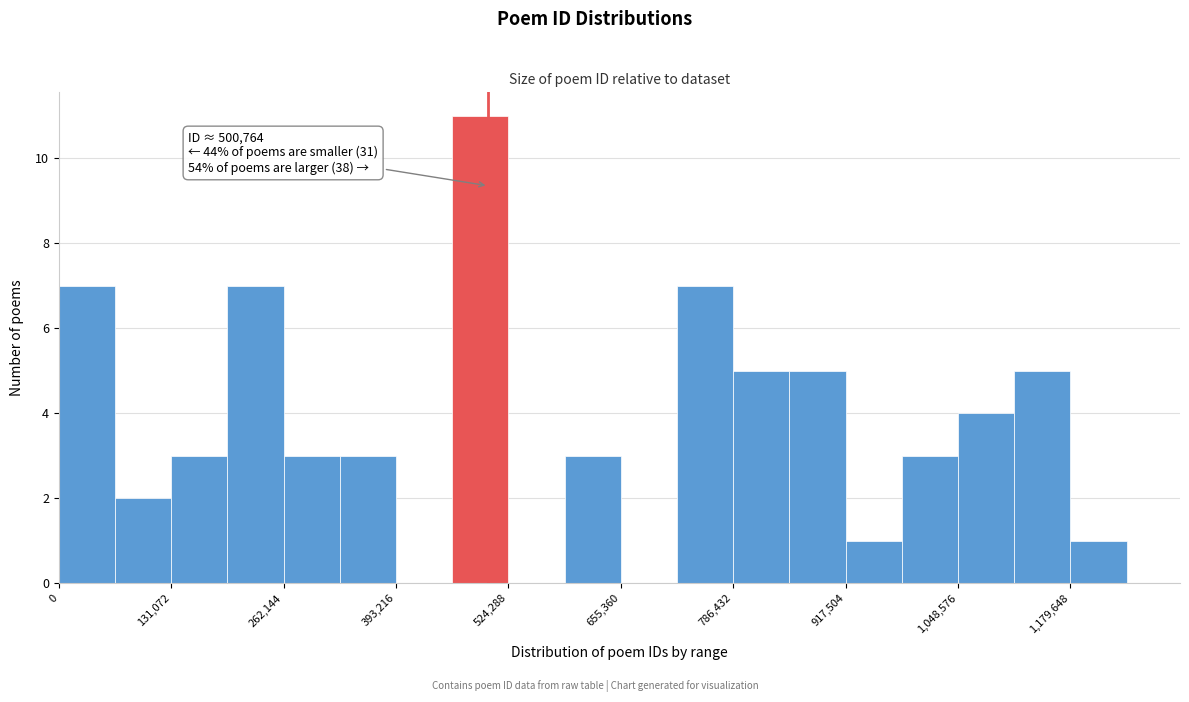

Around what value on the x-axis is the tallest bar? Give the approximate position of its centre, as read against the axis.

500000